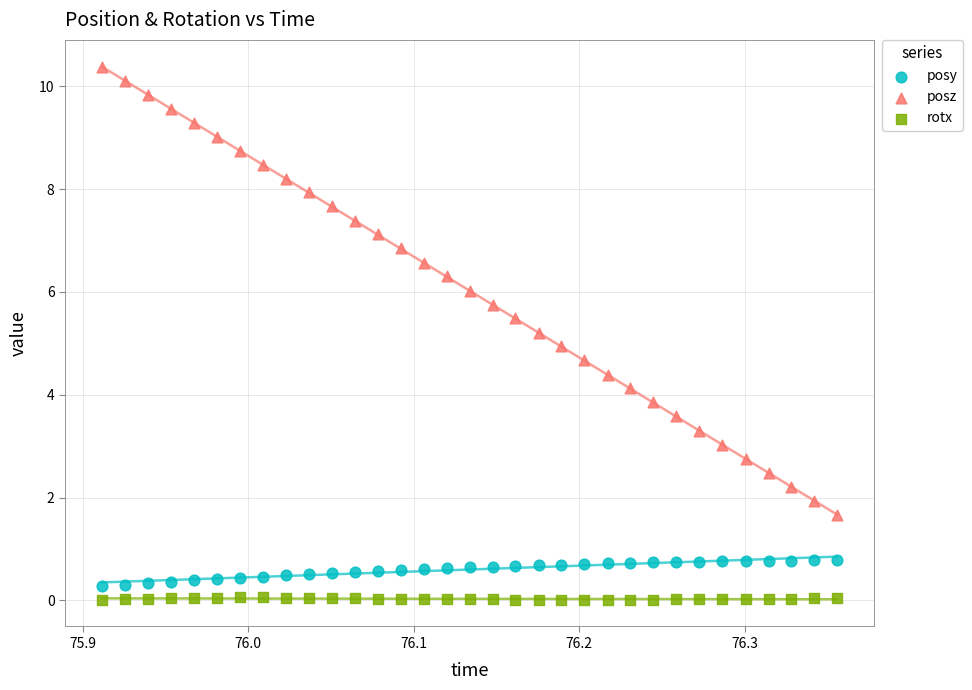

Which series has the widest spread of Y values?

posz